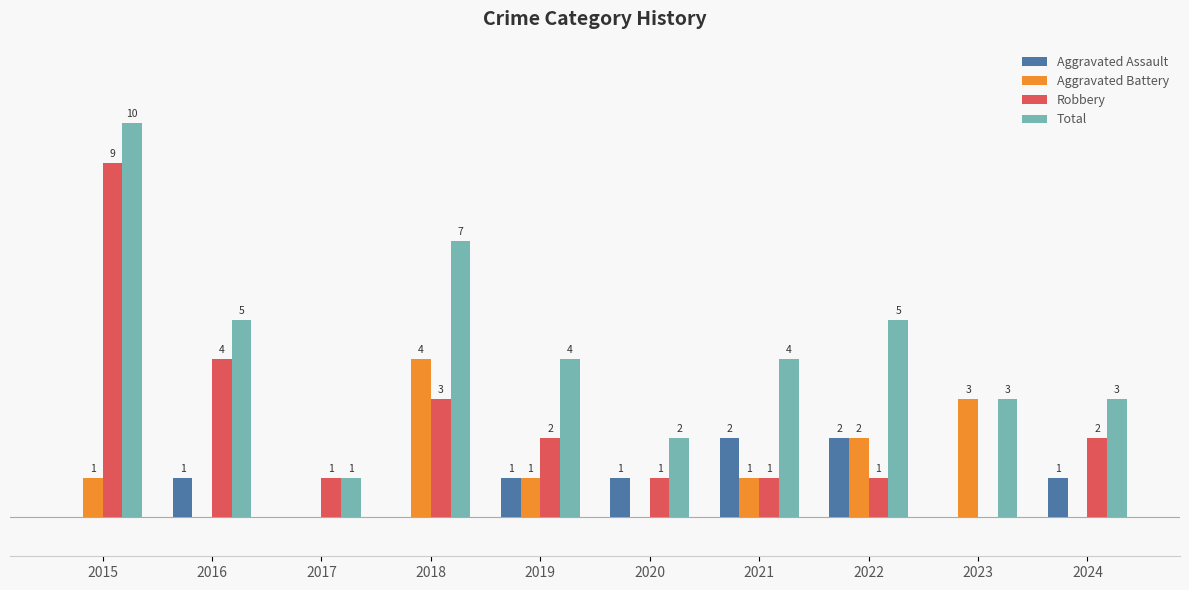

Which series changed the most between 2016 and 2022?

Robbery